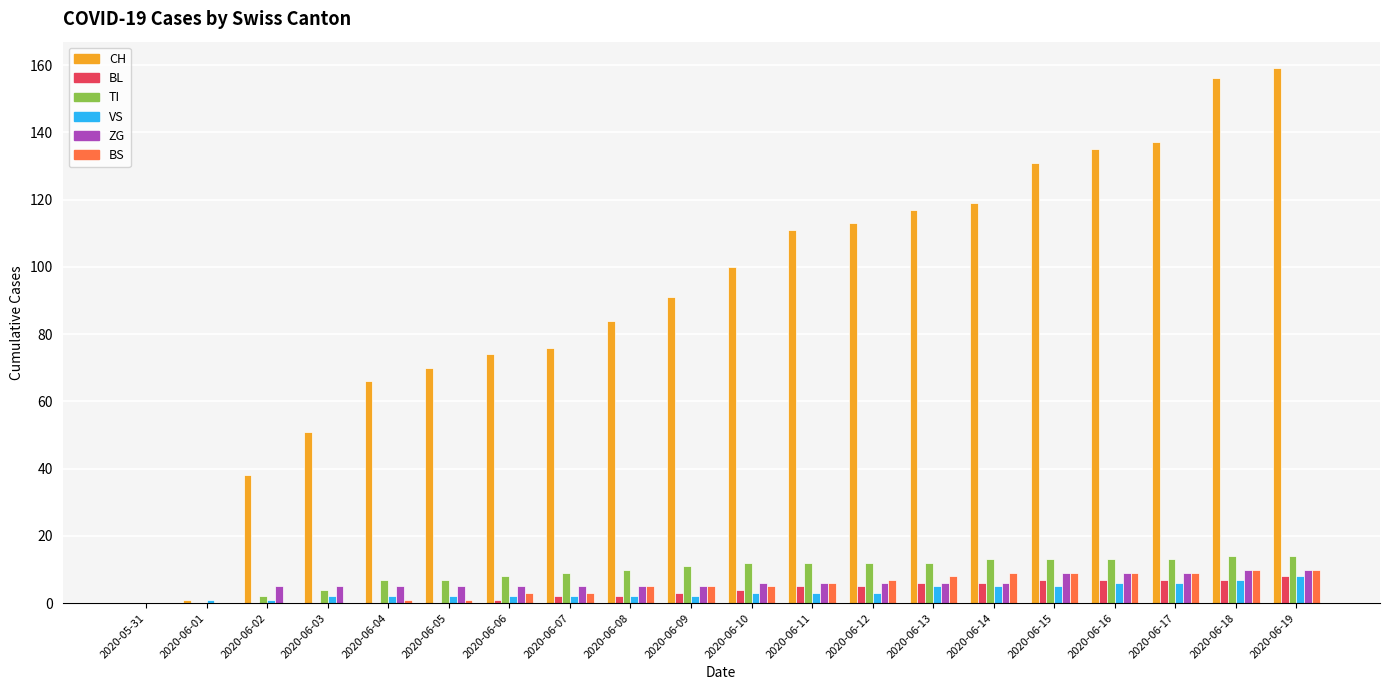

What is the maximum value for ZG?

10